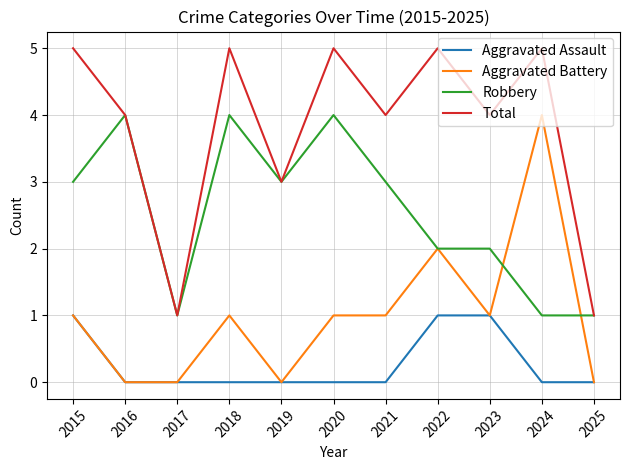

What is the difference between the second highest and minimum values in the Aggravated Assault series?

1